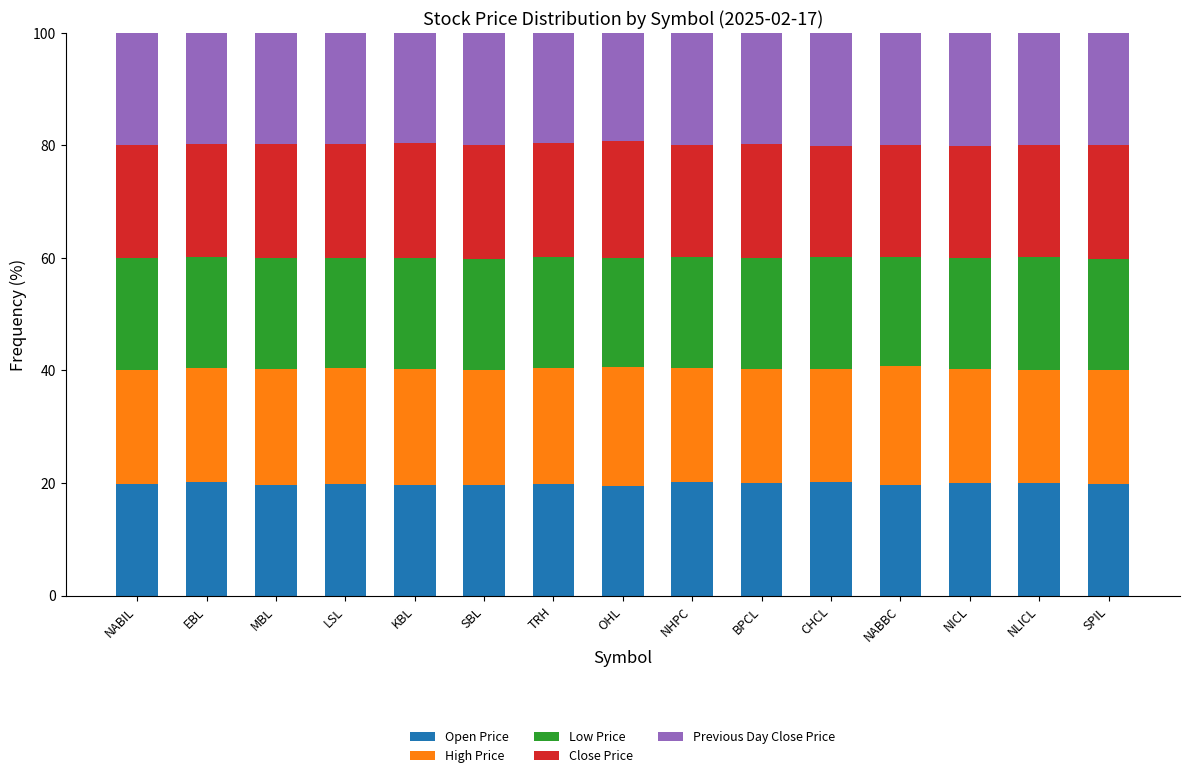

What is the lowest value of the Open Price series?

19.5